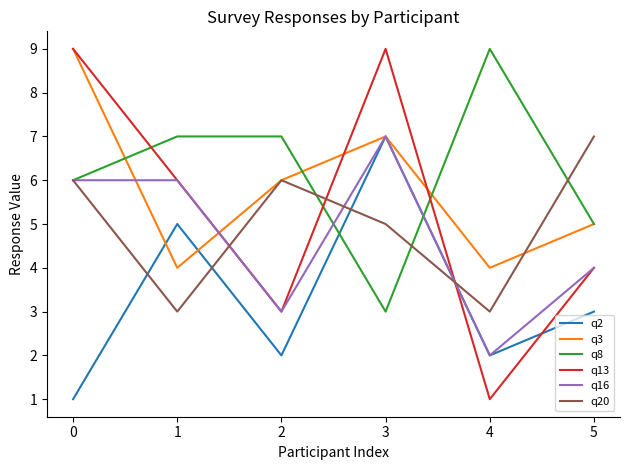

In q8, how many points are lower than both neighbors (excluding endpoints)?

1